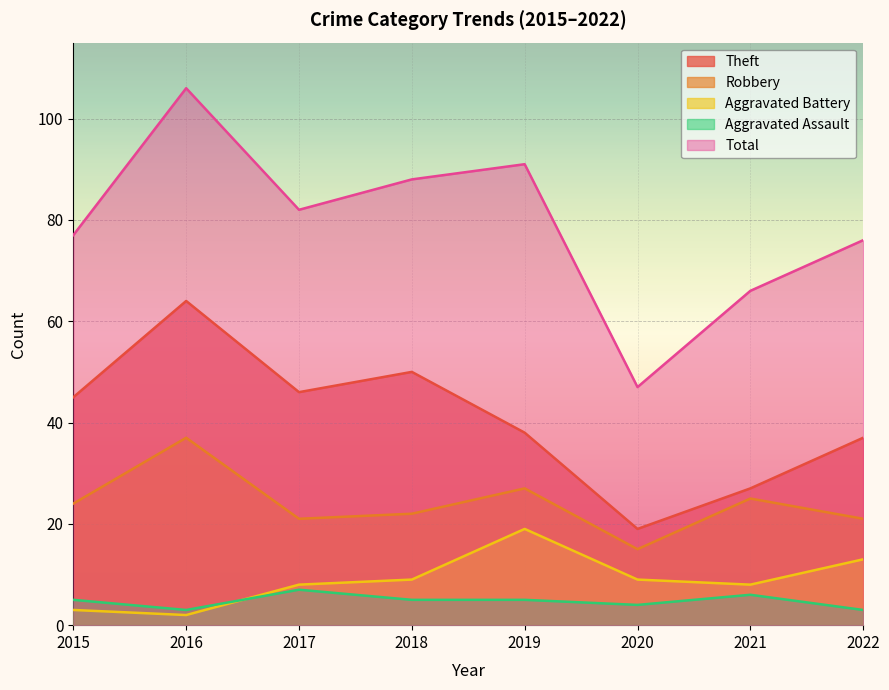

List the series in order of their peak value, lowest first.

Aggravated Assault, Aggravated Battery, Robbery, Theft, Total